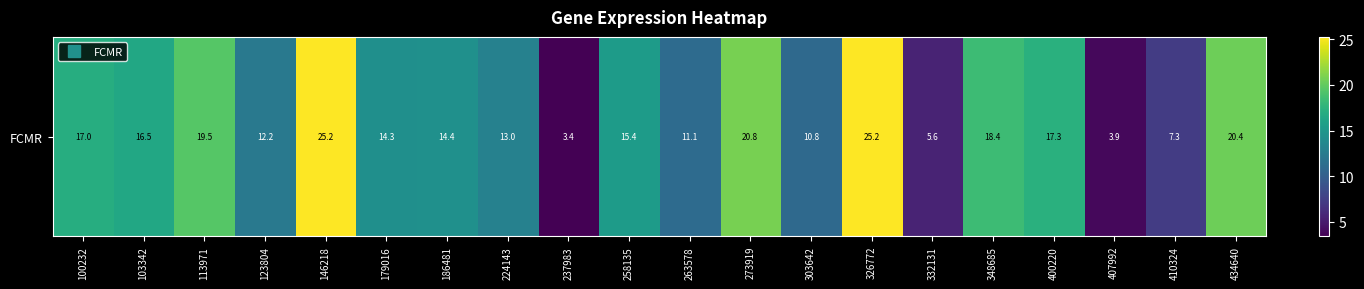

What is the average value?

14.6